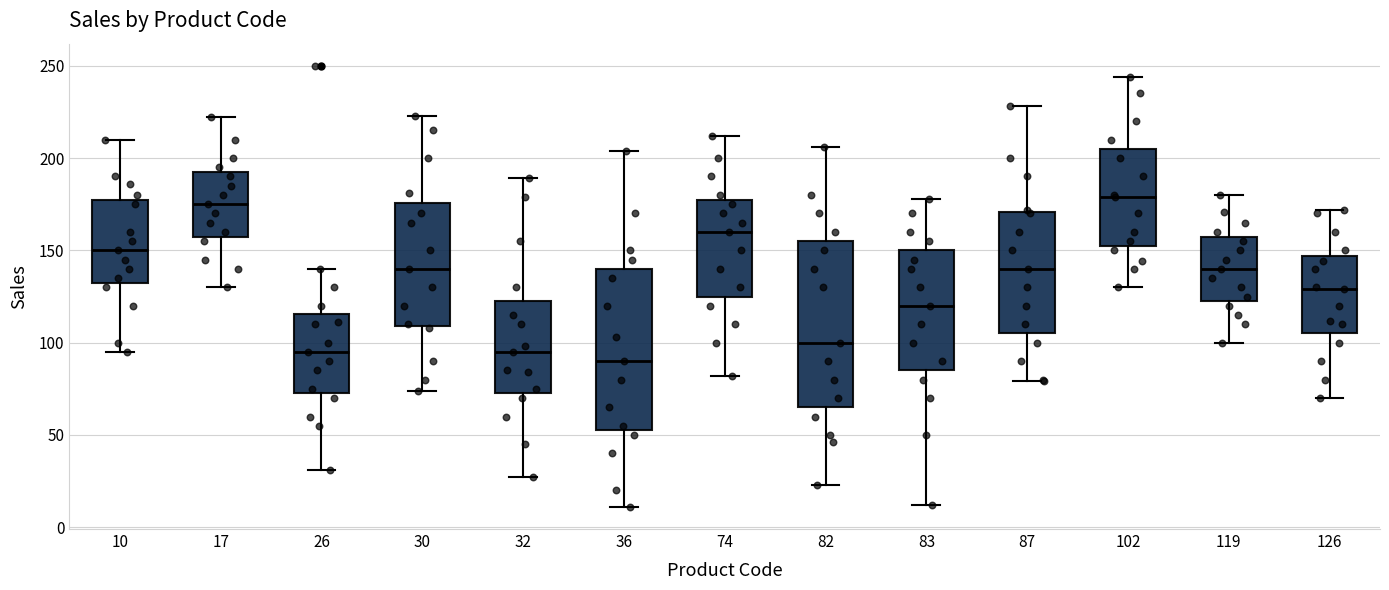

Which box has the lowest median line?

36